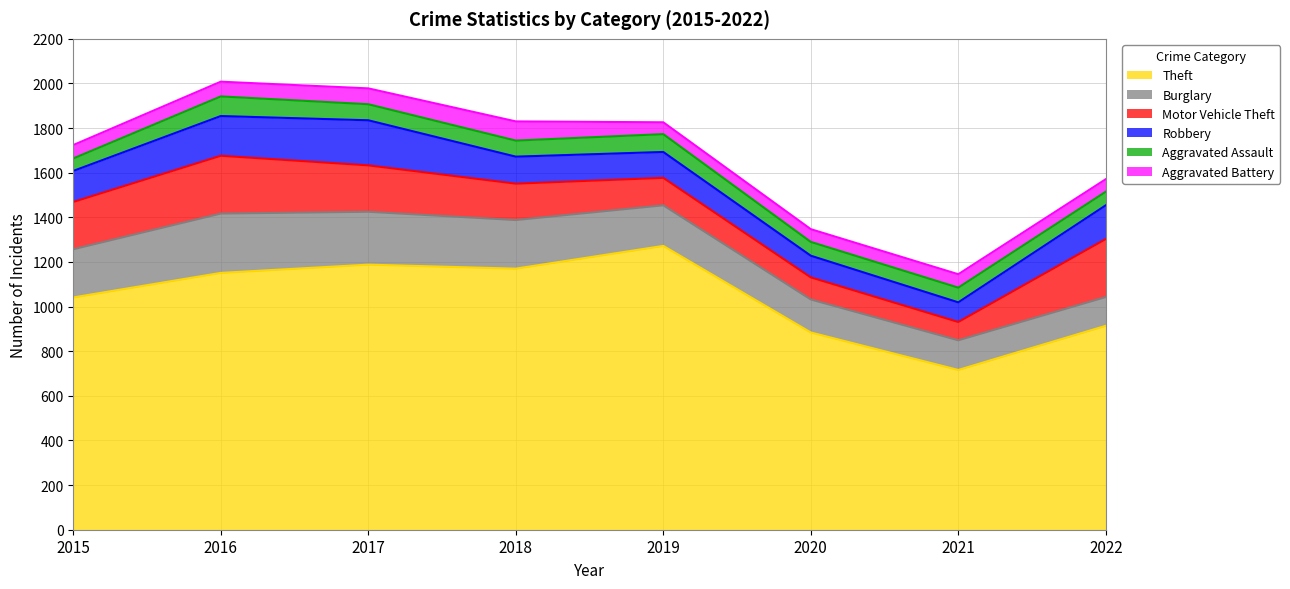

How many times do Motor Vehicle Theft and Robbery cross each other?

2